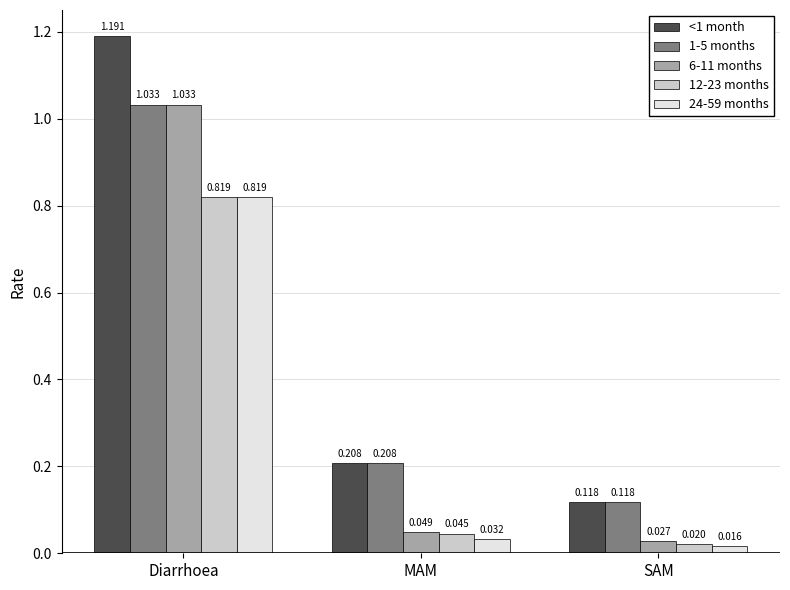

Does the chart contain stacked bars?

No